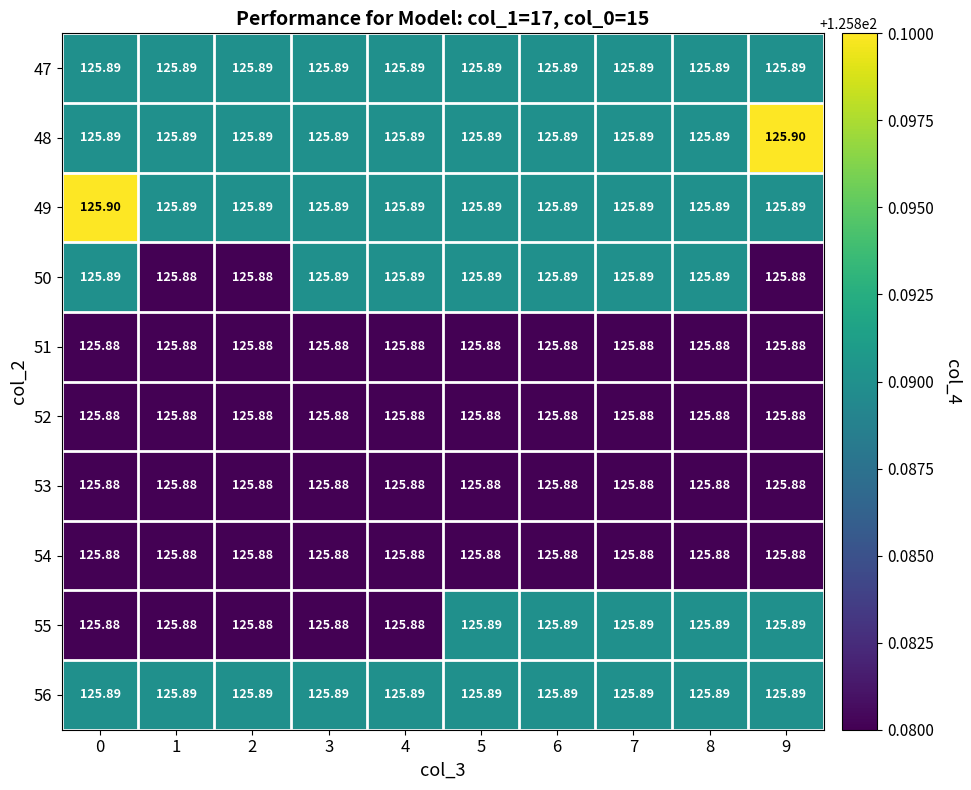

Is the value of 49 at 6 greater than the value of 54 at 0?

Yes